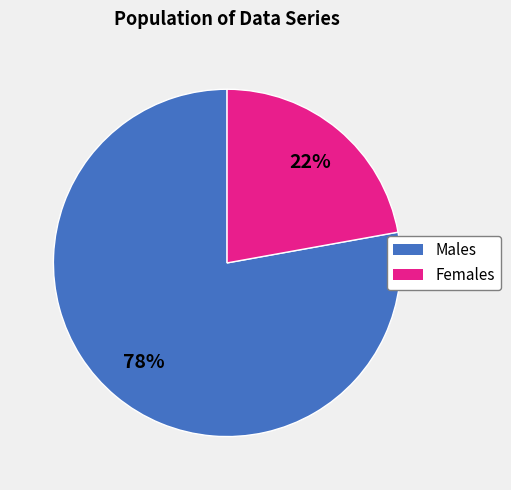

How many segments does this pie chart have?

2